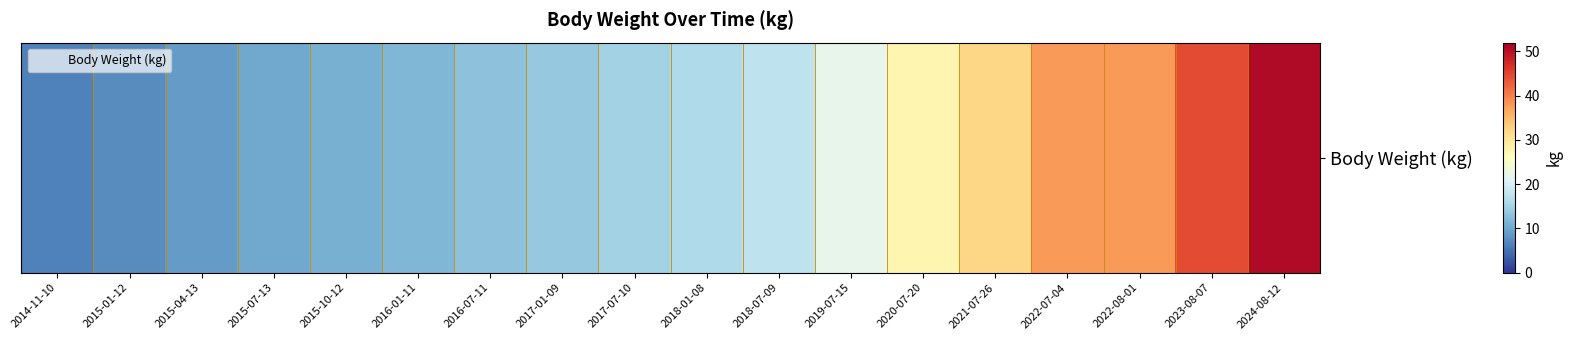

What is the sum of the values at 2016-07-11 and 2022-08-01?

50.6